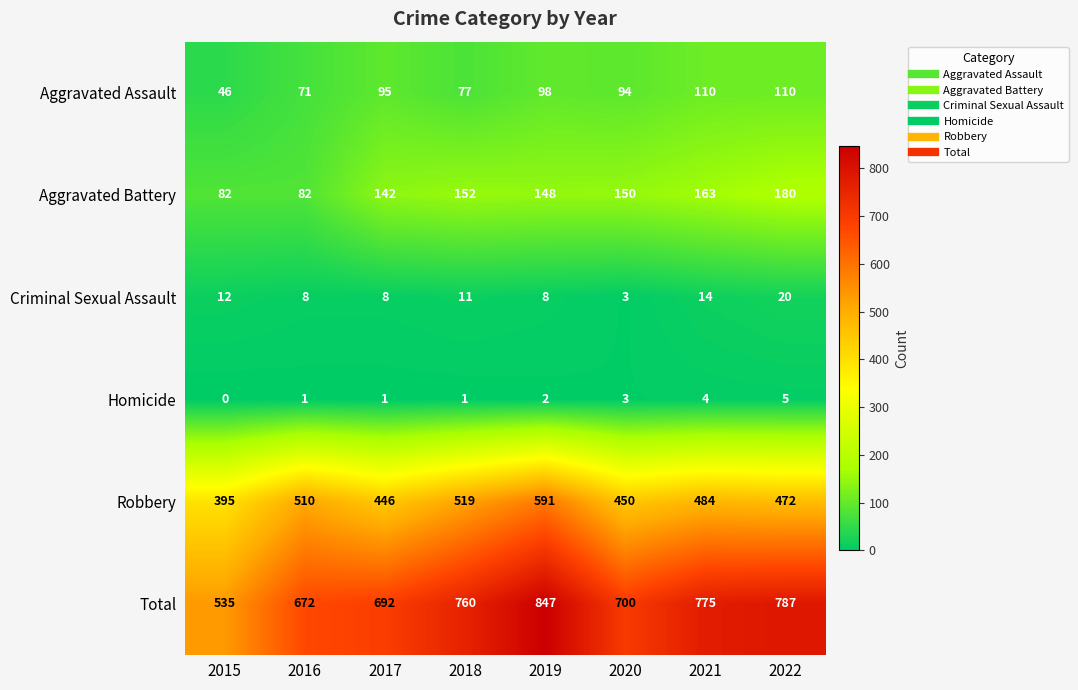

What is the difference between the highest and lowest values at 2020?

697